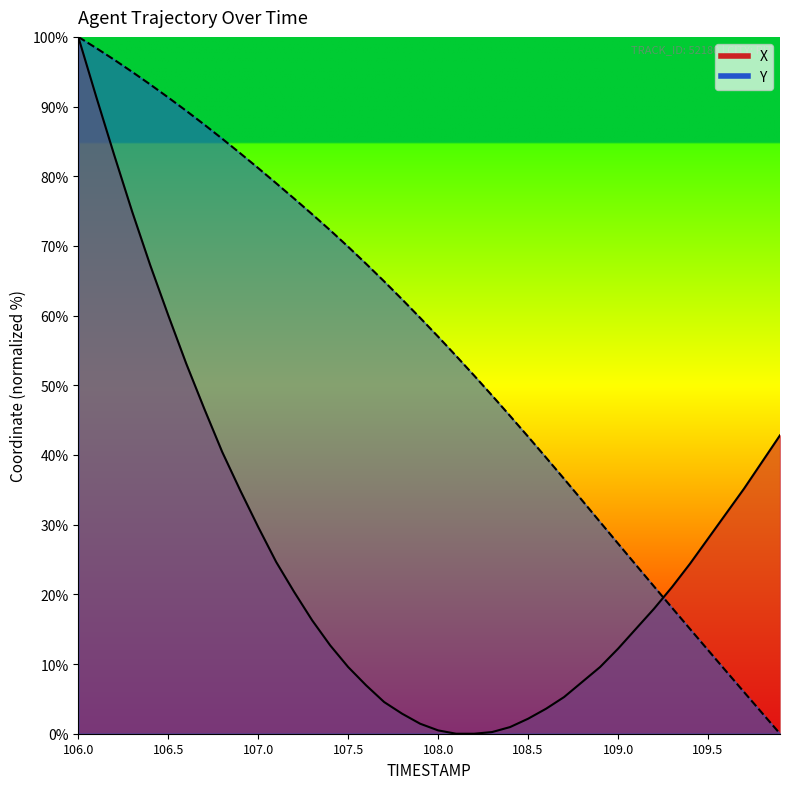

Which category has the highest value across all series?

106.0